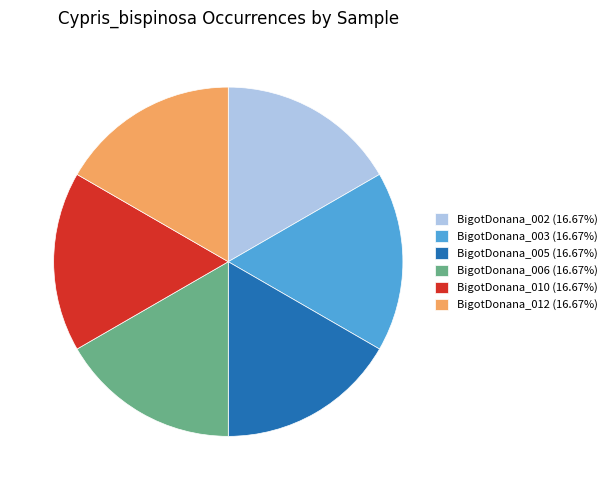

Does BigotDonana_005 (16.67%) represent more than half of the total?

No